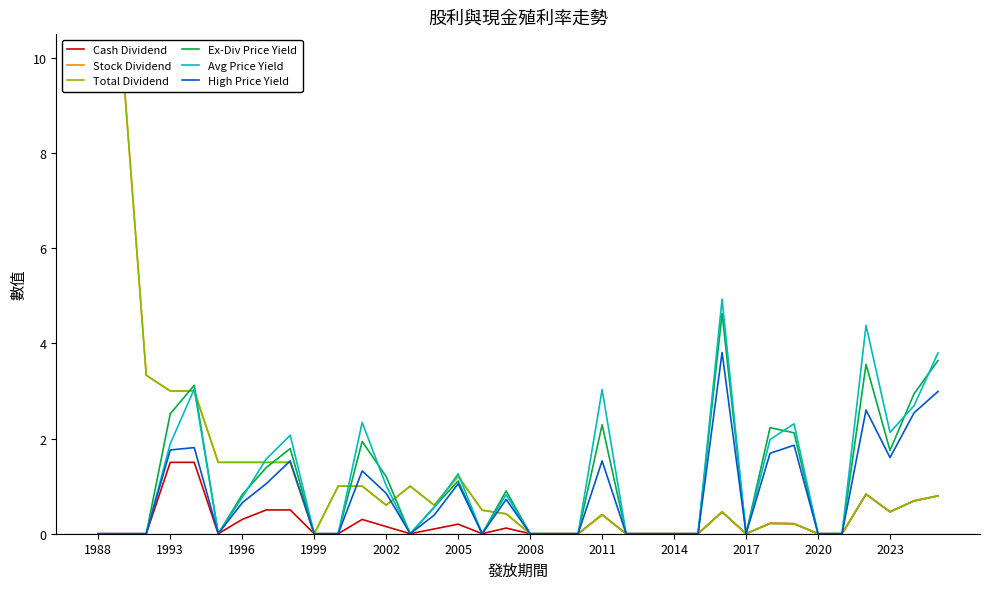

Does the chart display data point markers on the line(s)?

No